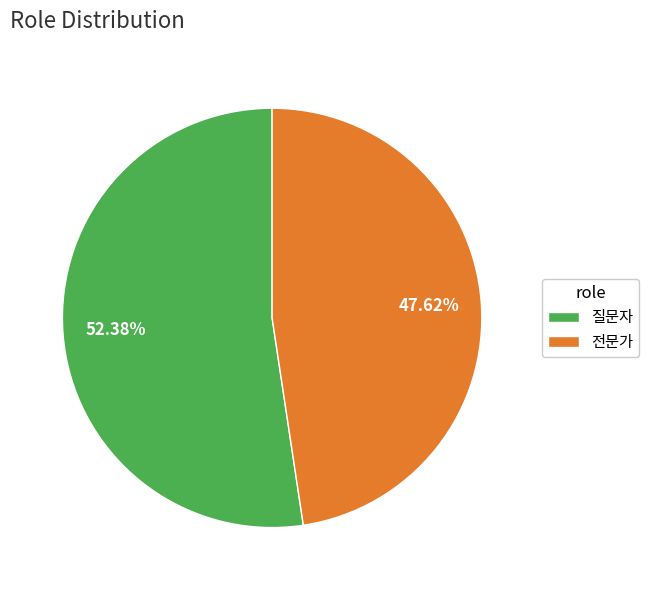

What percentage is the 질문자 slice, to the nearest percent?

52%